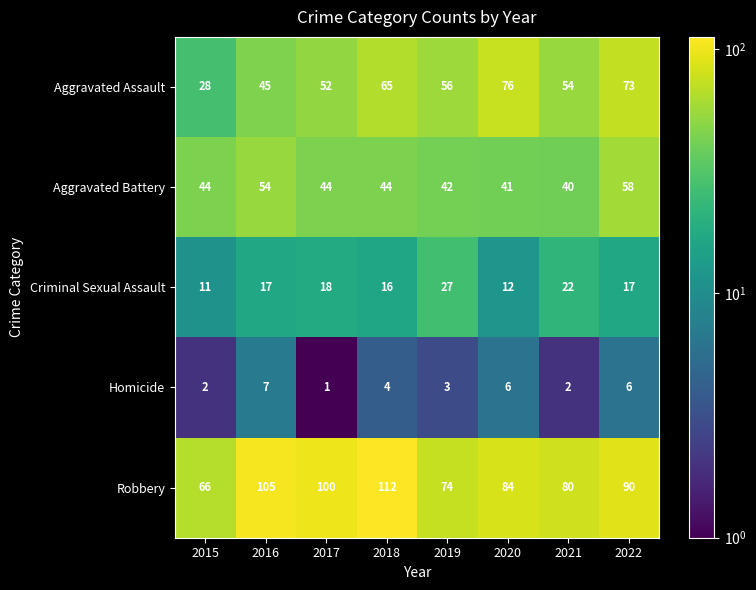

What is the total value across all series at 2015?

151